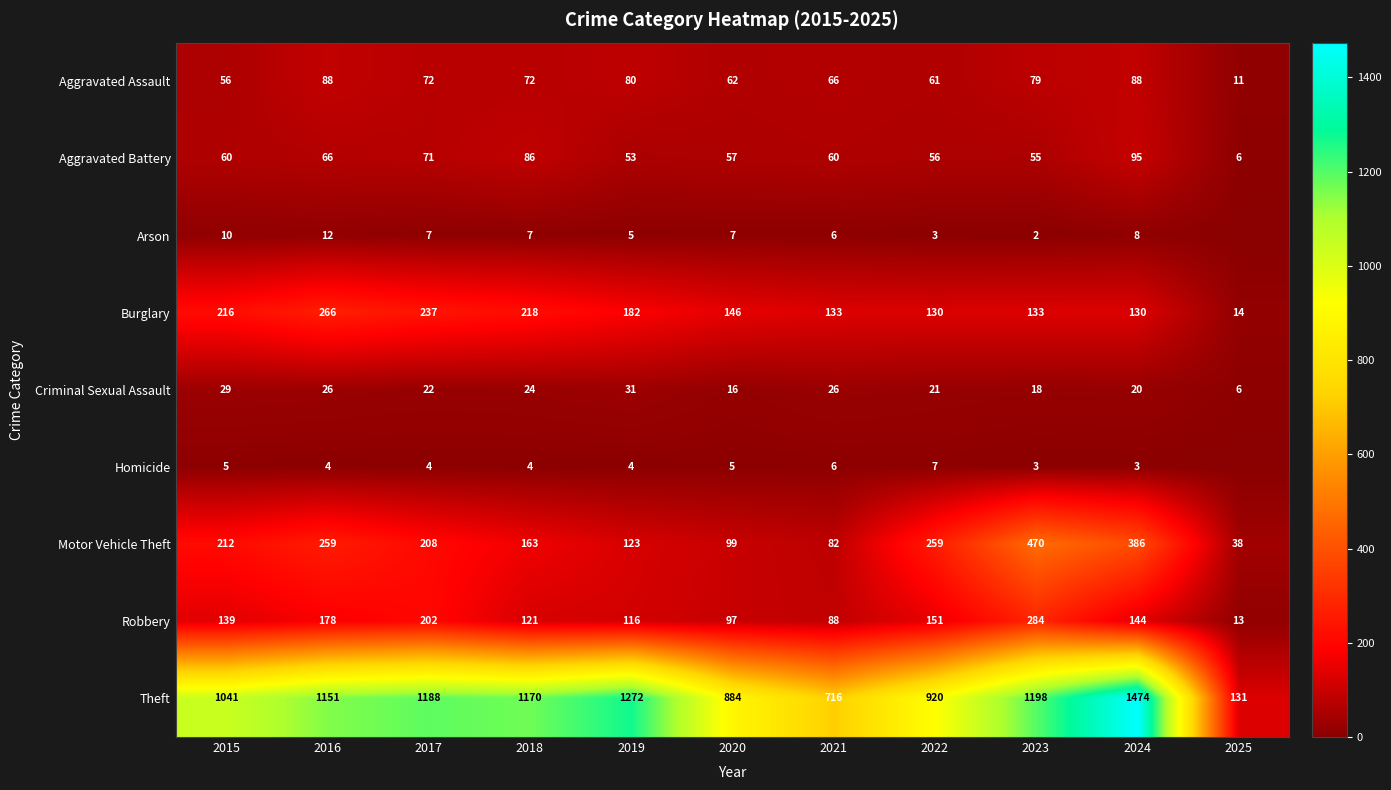

At how many categories does at least one series exceed 1034?

7